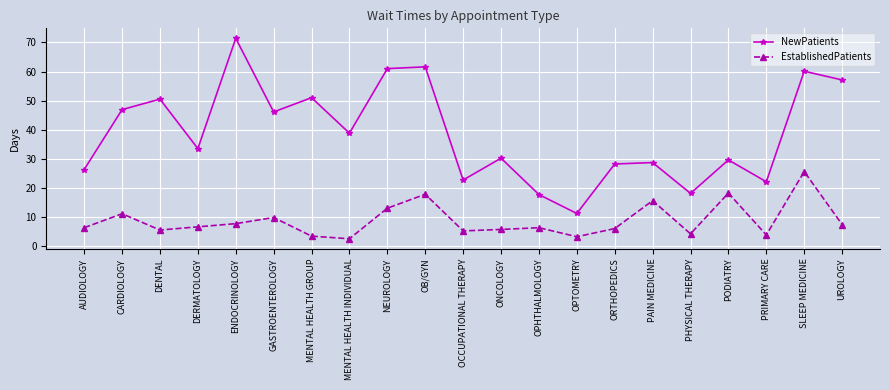

What is the difference between the highest and lowest values at SLEEP MEDICINE?

34.5